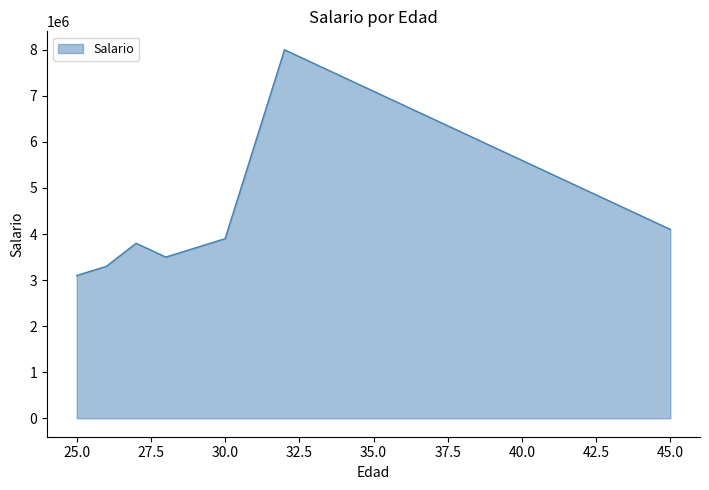

What is the average value?

4175000